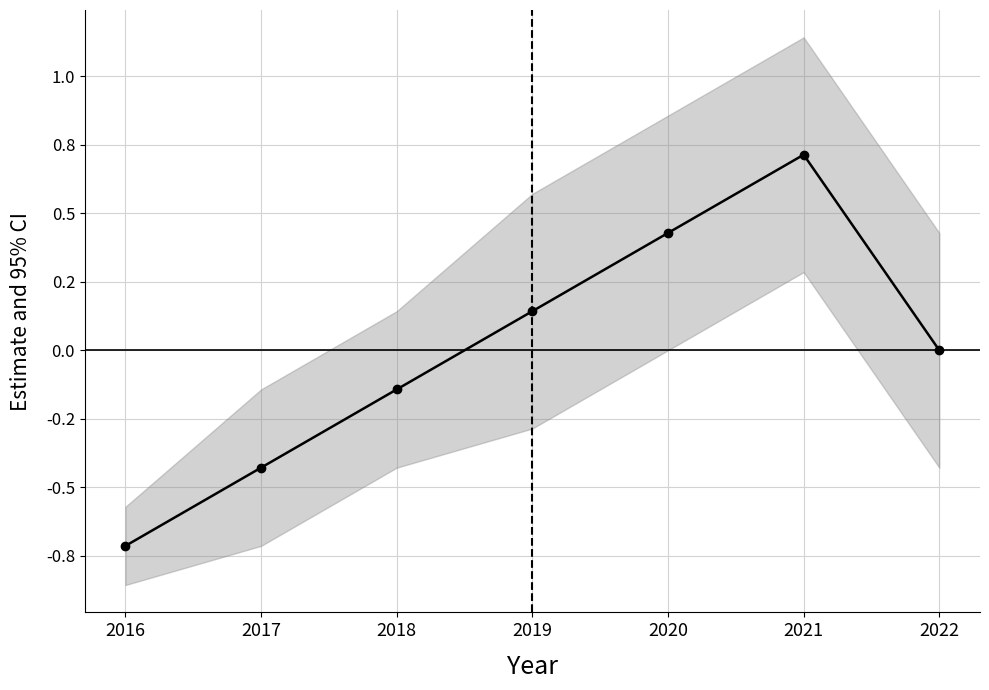

Where is the first local maximum?

2021